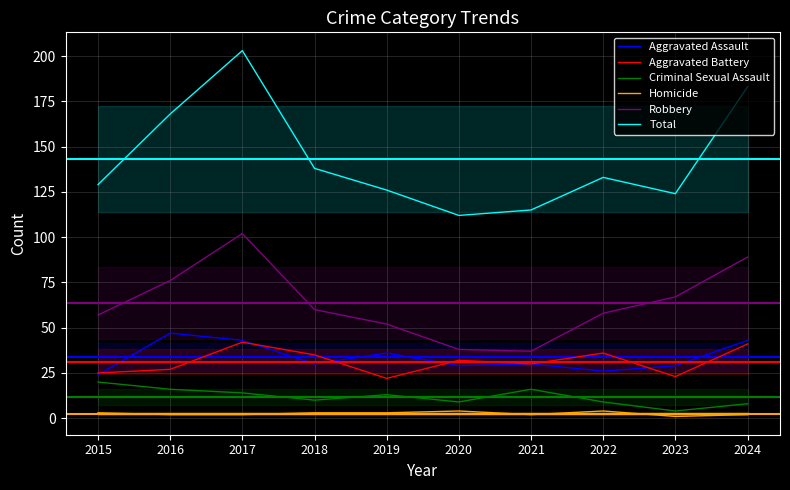

What are all the series names shown in the legend?

Aggravated Assault, Aggravated Battery, Criminal Sexual Assault, Homicide, Robbery, Total